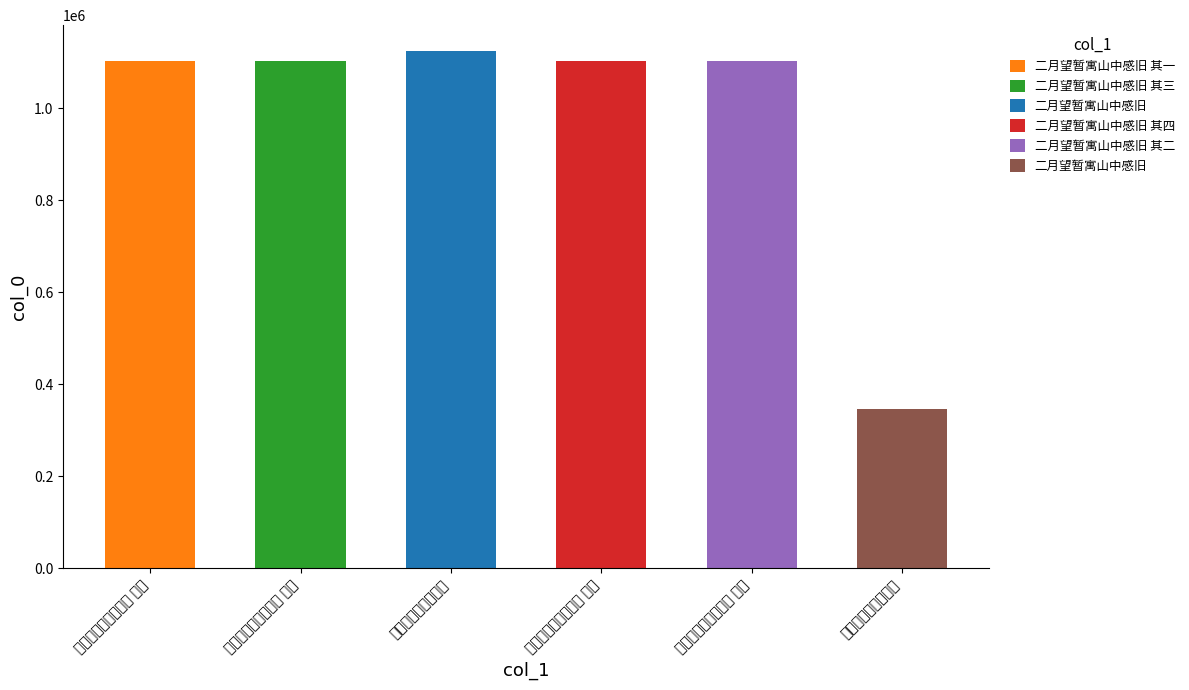

What is the difference between the second highest and minimum values?

756565